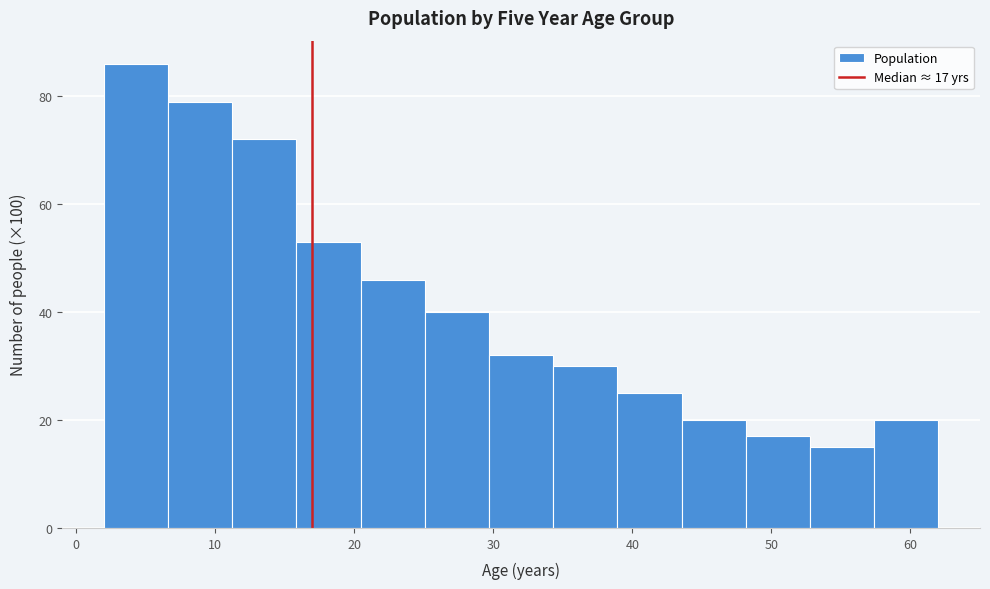

Which range on the x-axis has the tallest bar?

2 to 7